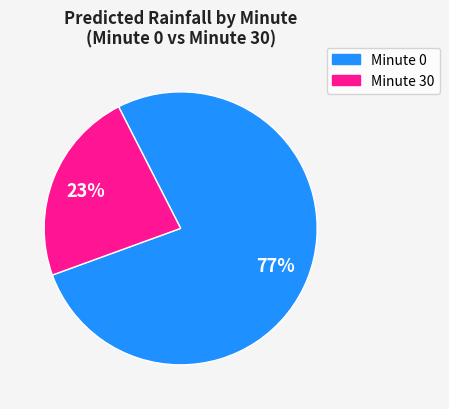

Rank the categories by value from lowest to highest.

Minute 30, Minute 0